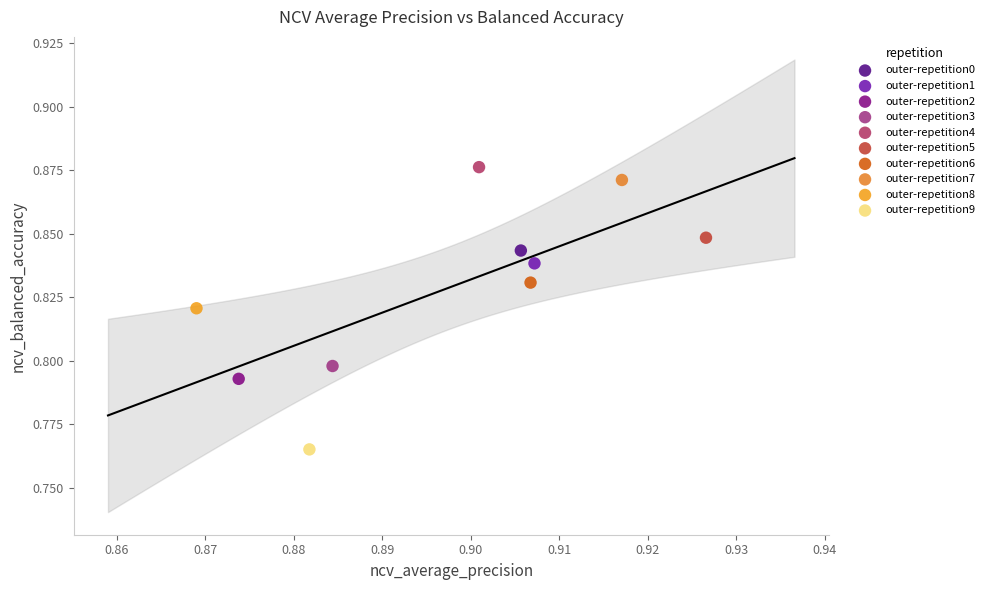

What are all the series names shown in the legend?

outer-repetition0, outer-repetition1, outer-repetition2, outer-repetition3, outer-repetition4, outer-repetition5, outer-repetition6, outer-repetition7, outer-repetition8, outer-repetition9